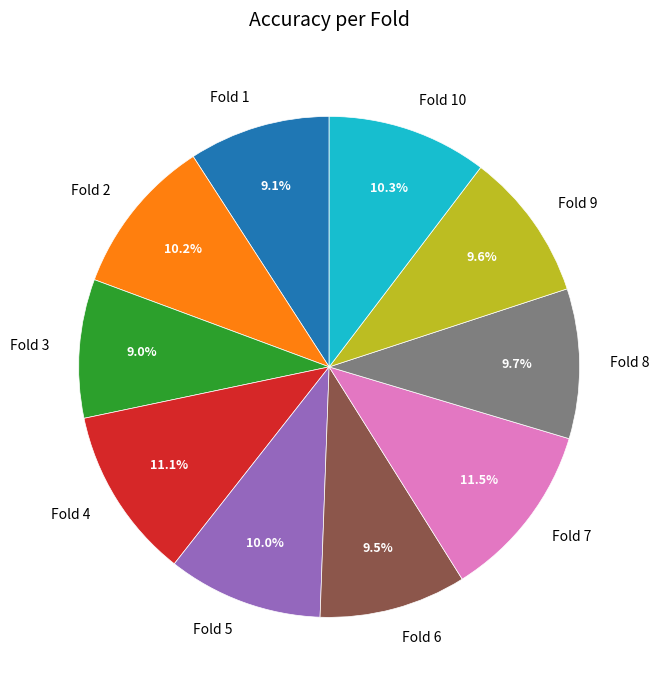

To the nearest percent, what portion does Fold 9 represent?

10%